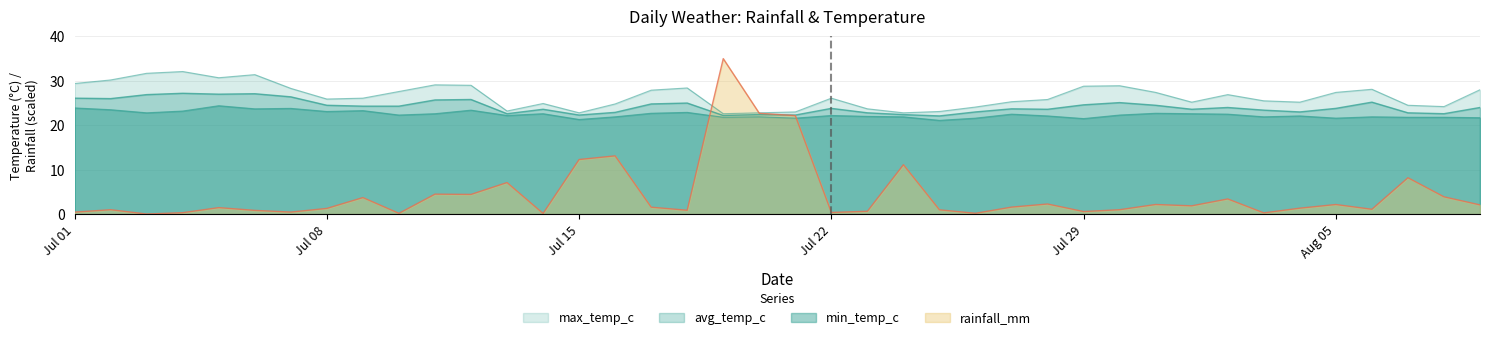

Reading left to right, what are all the values shown in this chart?

rainfall_mm: 0.4	1.0	0.0	0.3	1.4	0.8	0.4	1.3	3.7	0.2	4.5	4.4	7.1	0.1	12.3	13.1	1.5	0.9	35.0	22.7	22.2	0.4	0.6	11.1	0.9	0.2	1.6	2.3	0.6	1.0	2.1	1.8	3.4	0.3	1.3	2.1	1.1	8.2	3.9	2.1
min_temp_c: 23.9	23.5	22.8	23.2	24.4	23.7	23.8	23.1	23.3	22.3	22.6	23.4	22.2	22.6	21.3	21.9	22.7	22.9	21.8	21.9	21.6	22.2	22.0	21.9	21.1	21.6	22.5	22.1	21.5	22.3	22.7	22.6	22.5	21.9	22.1	21.6	21.9	21.8	21.8	21.7
avg_temp_c: 26.1	26.0	26.9	27.2	27.0	27.1	26.4	24.5	24.3	24.3	25.7	25.8	22.6	23.6	22.3	22.9	24.8	25.0	22.2	22.4	22.3	23.8	22.8	22.4	22.1	23.0	23.7	23.6	24.6	25.1	24.5	23.6	24.0	23.4	23.0	23.8	25.2	22.8	22.6	24.0
max_temp_c: 29.4	30.2	31.7	32.1	30.7	31.4	28.3	25.9	26.1	27.6	29.1	29.0	23.2	24.9	22.8	24.8	27.9	28.4	22.6	22.8	23.0	26.1	23.7	22.8	23.1	24.1	25.3	25.8	28.8	28.9	27.4	25.2	26.9	25.5	25.2	27.4	28.1	24.5	24.2	28.0